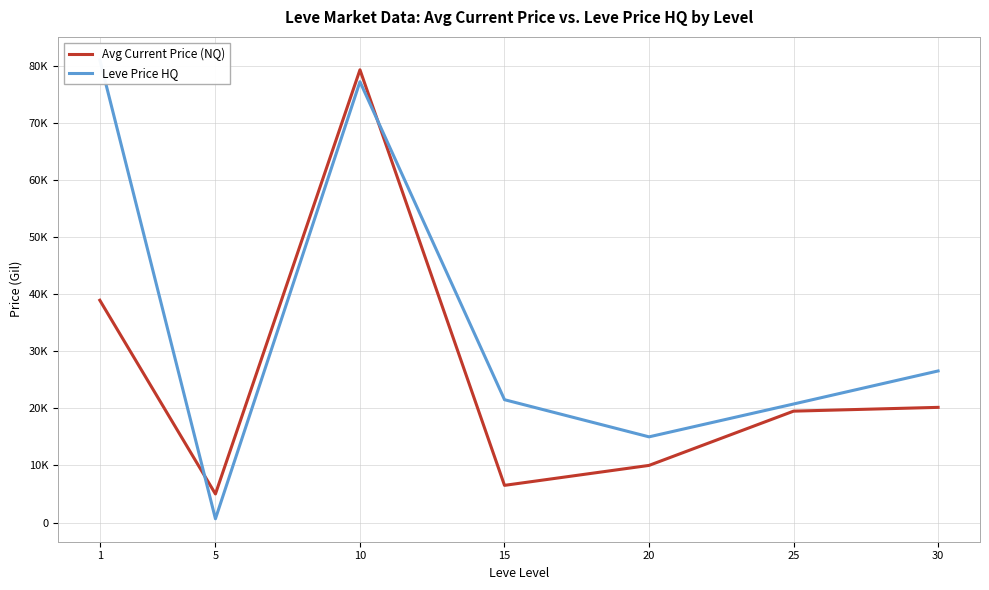

What is the difference between the maximum and second lowest values in the Leve Price HQ series?

65998.3